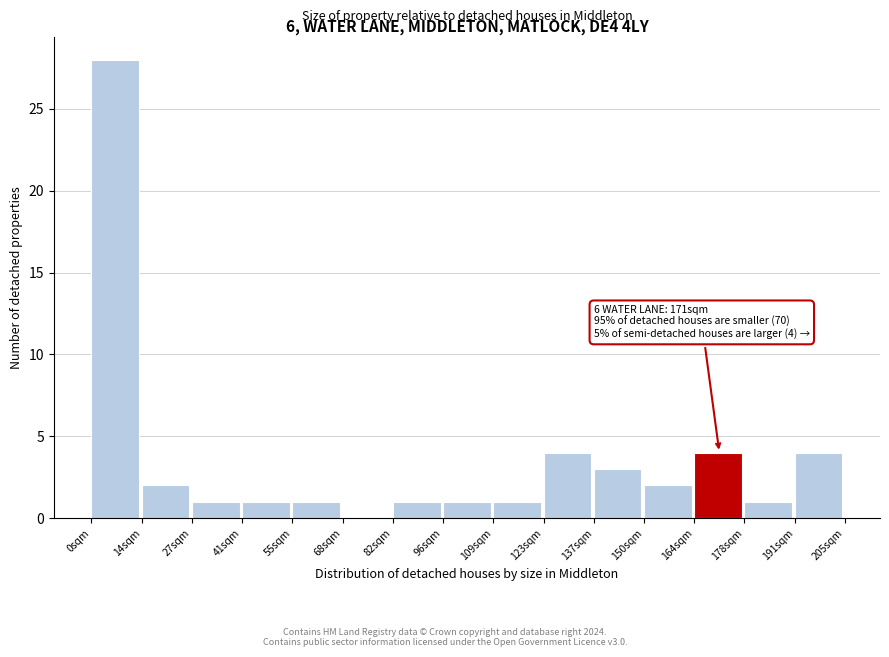

Reading right to left, transcribe all the data shown in this chart.

191sqm=4	178sqm=1	164sqm=4	150sqm=2	137sqm=3	123sqm=4	109sqm=1	96sqm=1	82sqm=1	68sqm=0	55sqm=1	41sqm=1	27sqm=1	14sqm=2	0sqm=28